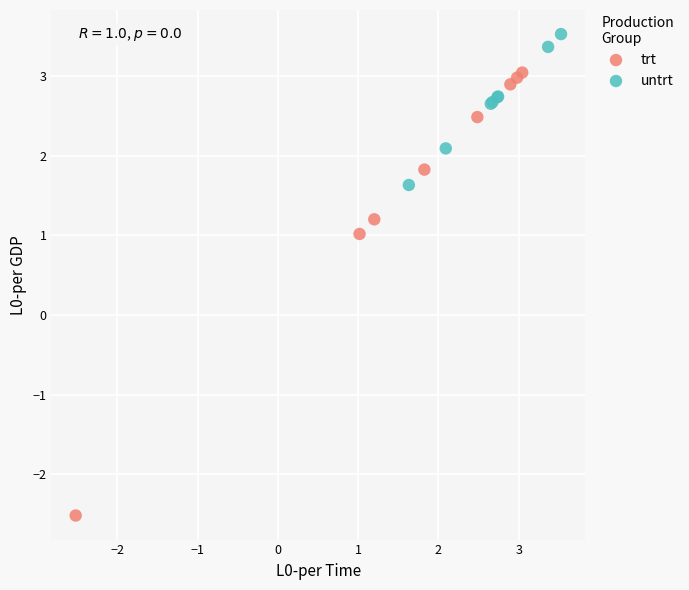

Which series reaches the maximum Y coordinate?

untrt